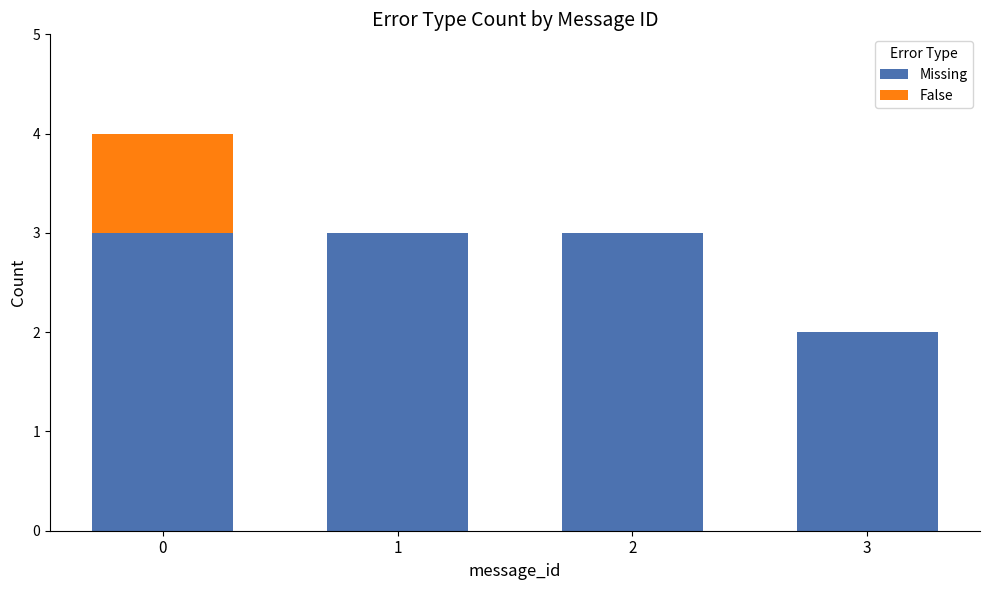

True or false: Missing has a value of 2 at 2.

False